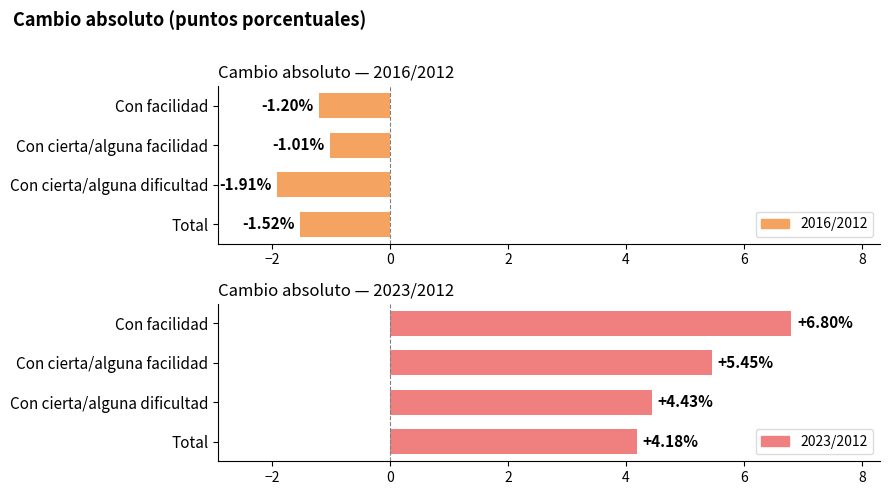

Is the value of 2023/2012 at Con facilidad greater than the value of 2016/2012 at Total?

Yes